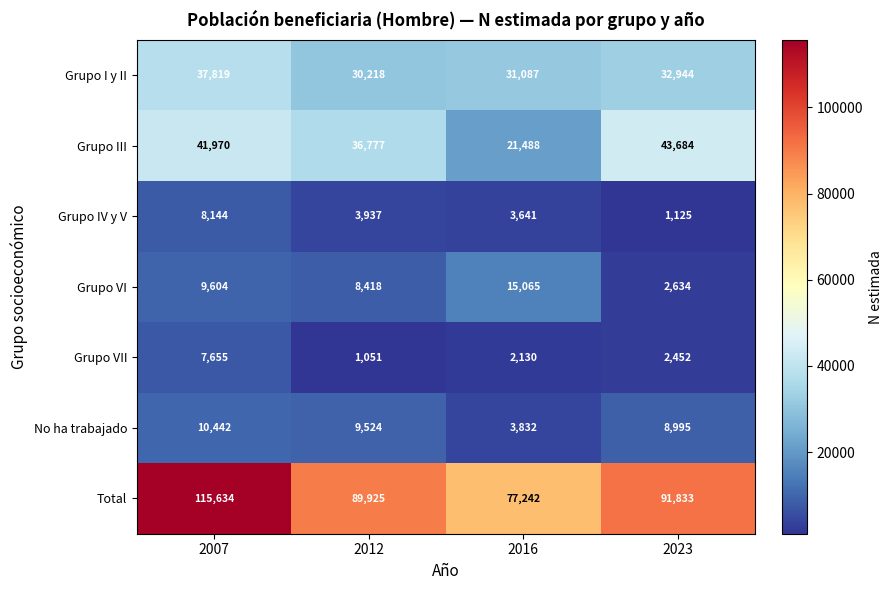

Which series has the widest spread of values?

Total